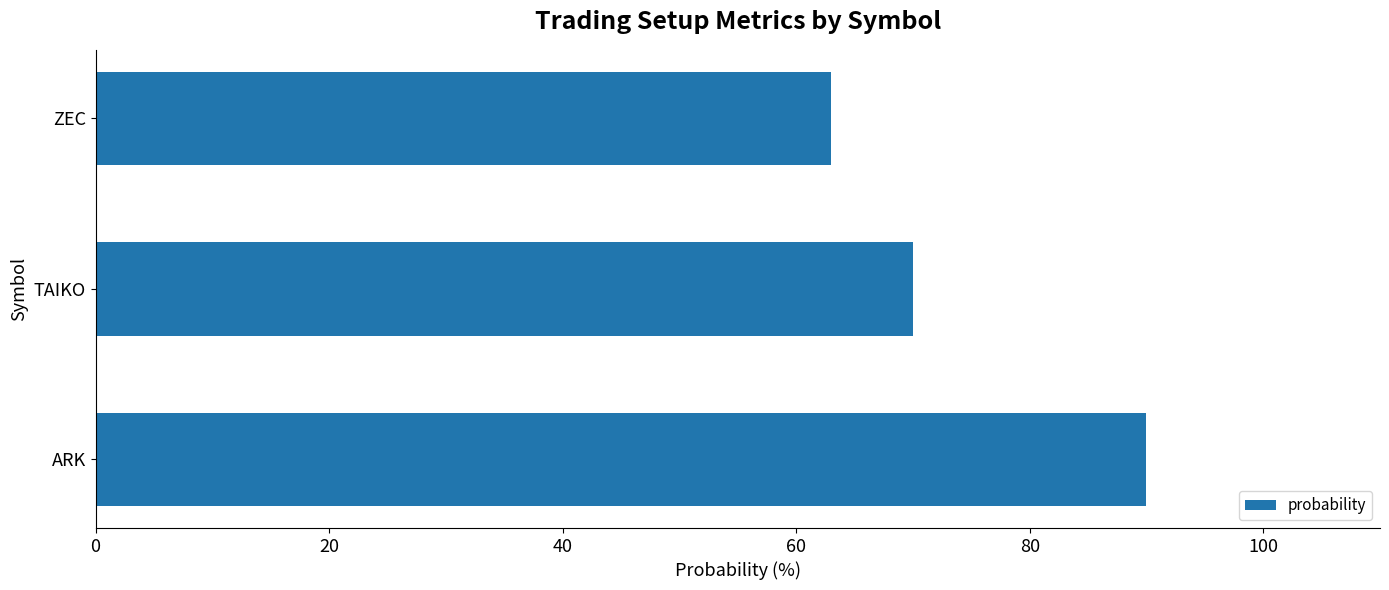

List the labels in order of value, smallest first.

ZEC, TAIKO, ARK